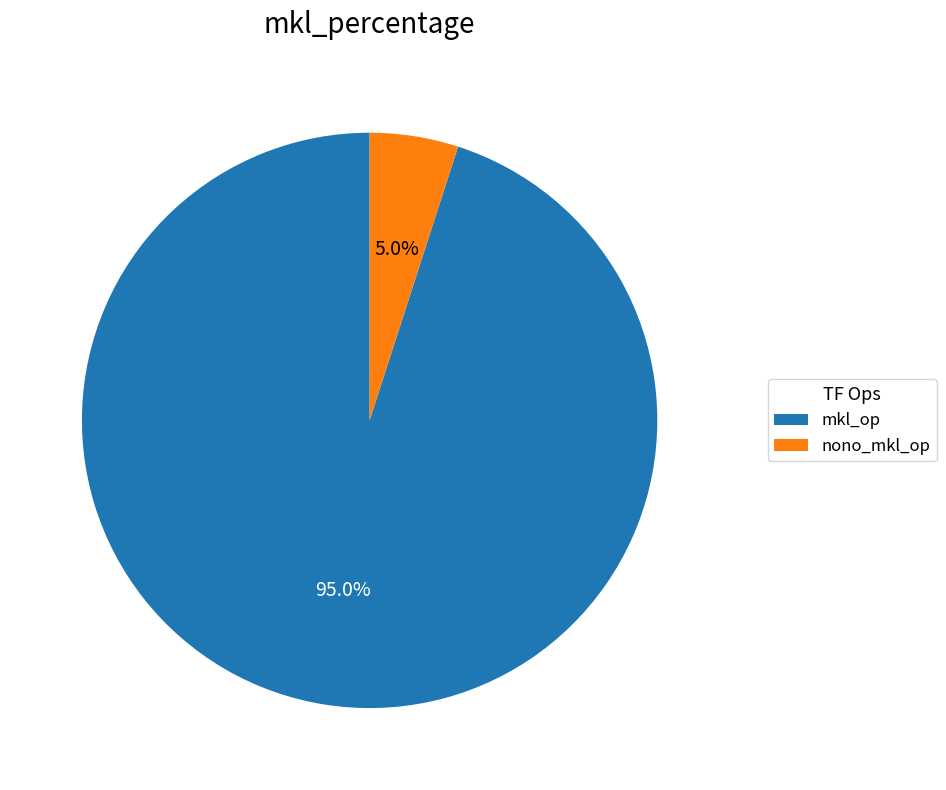

Is the sum of mkl_op and nono_mkl_op greater than half?

Yes